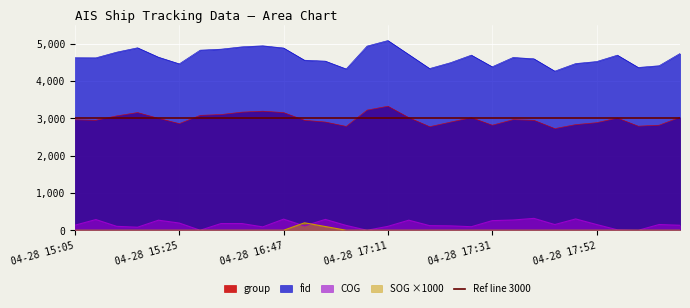

Which series has the widest spread of values?

fid